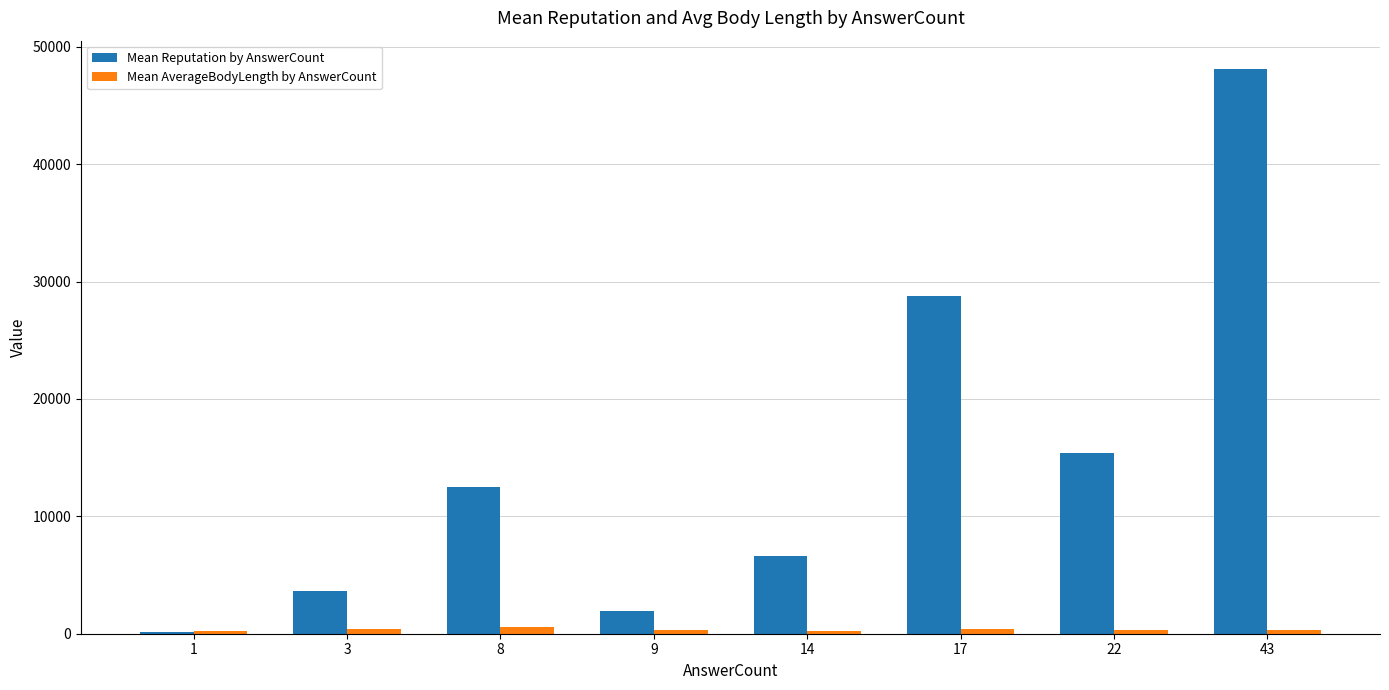

How many series are shown in this chart?

2